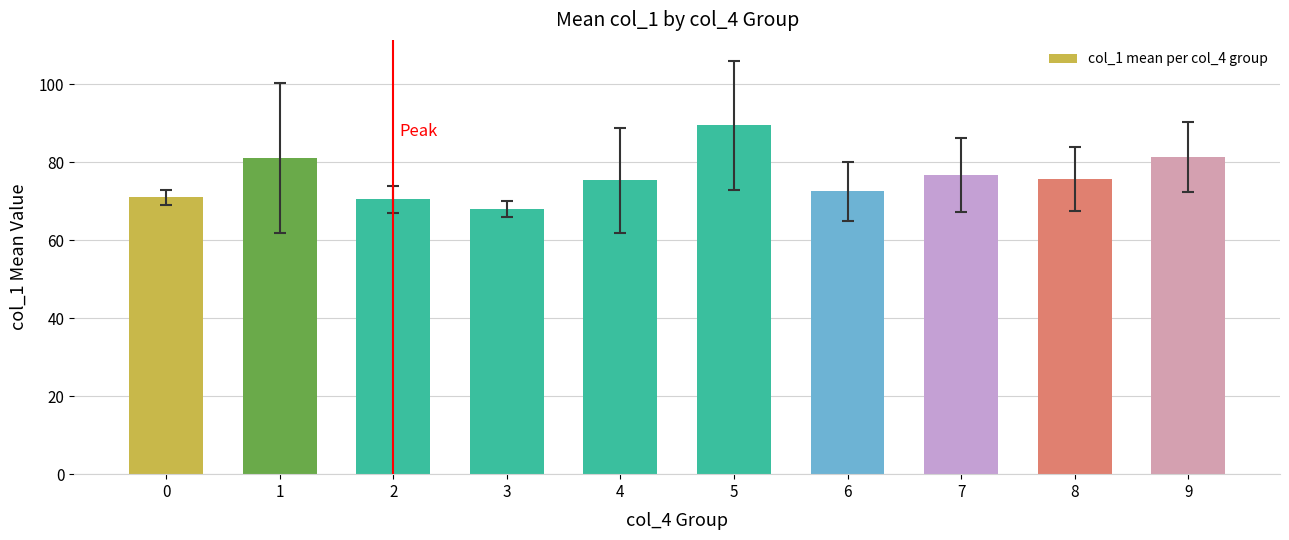

Does the chart contain stacked bars?

No